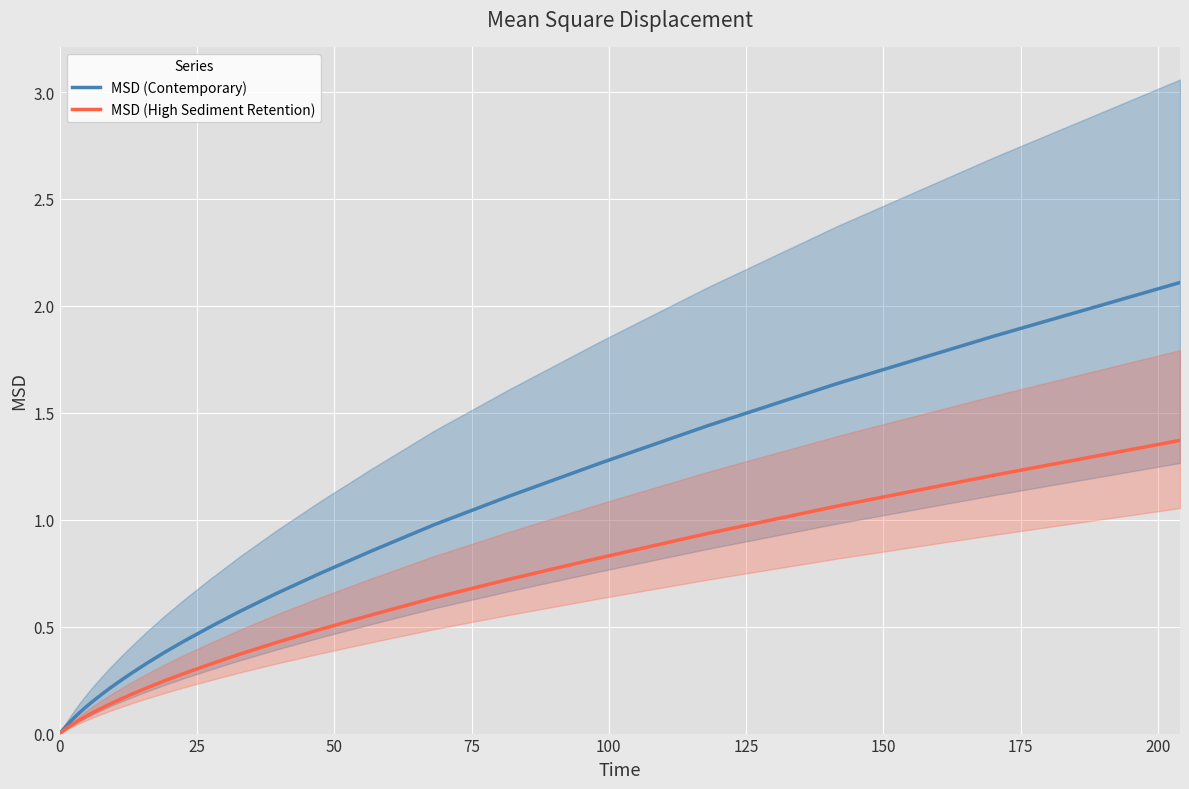

How many values in MSD (Contemporary) are above zero?

39